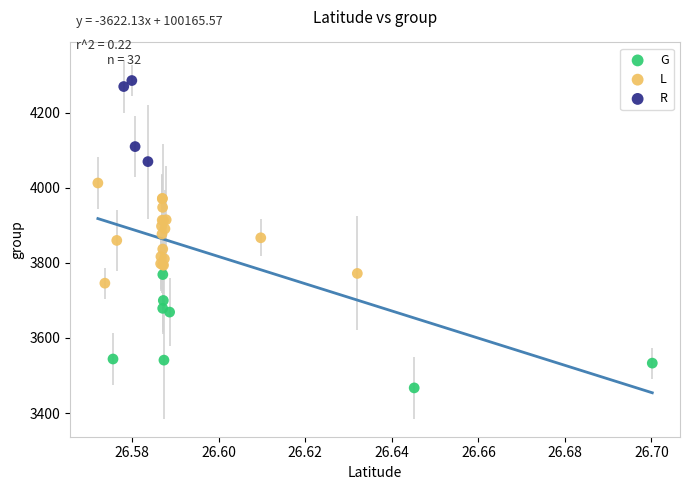

Which series reaches the minimum Y coordinate?

G